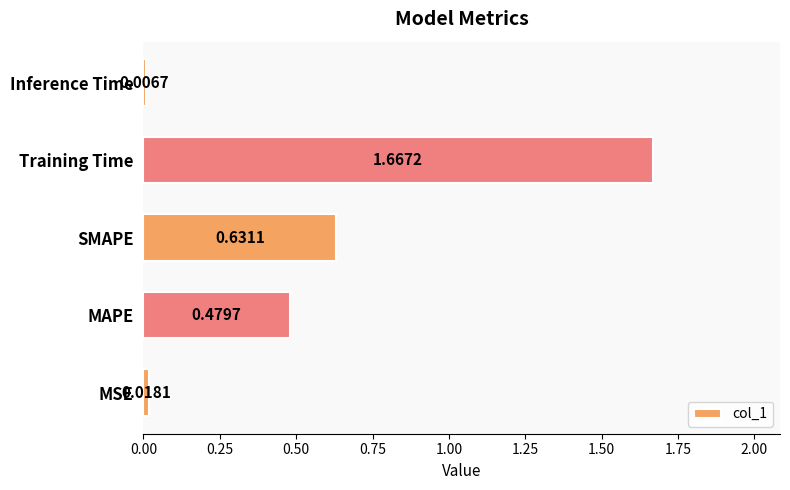

At which label is the value closest to 0?

Inference Time